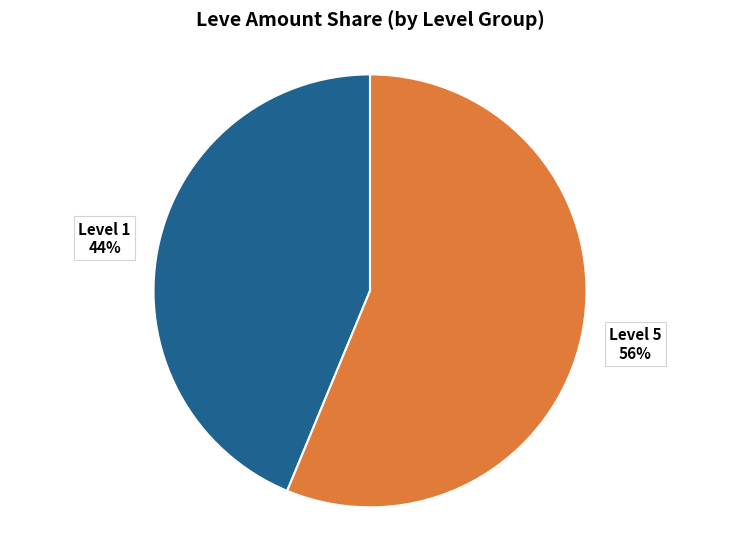

How many slices are in this pie chart?

2